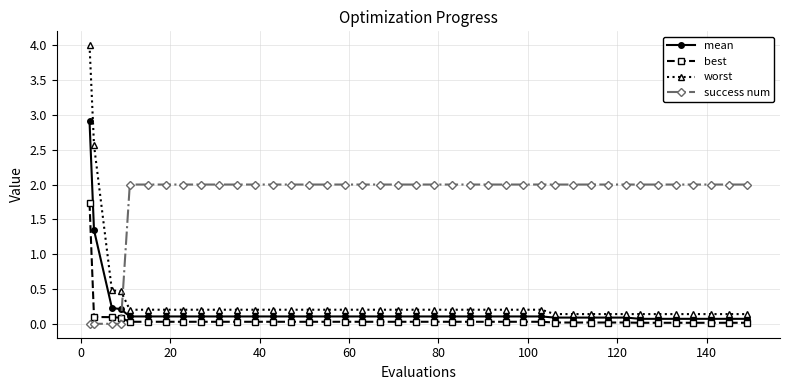

Rank the series by their maximum value, from highest to lowest.

worst, mean, success num, best